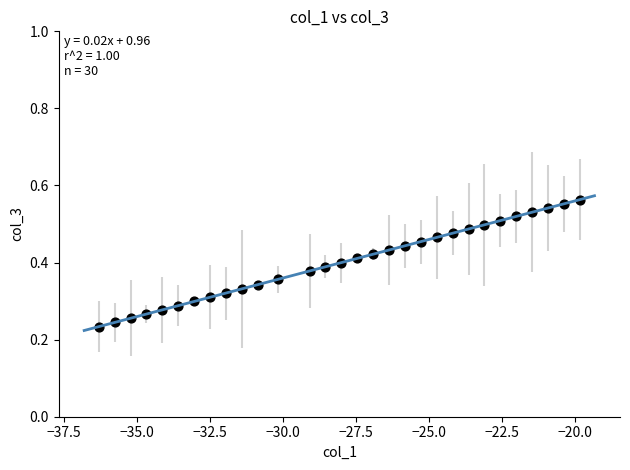

What is the range of X values (max minus min)?

16.5